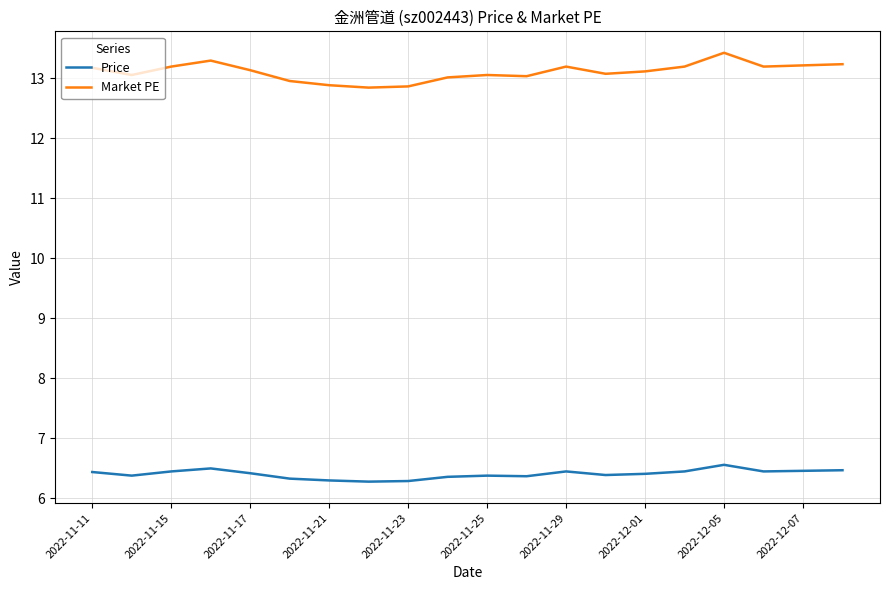

Rank the series by their maximum value, from lowest to highest.

Price, Market PE